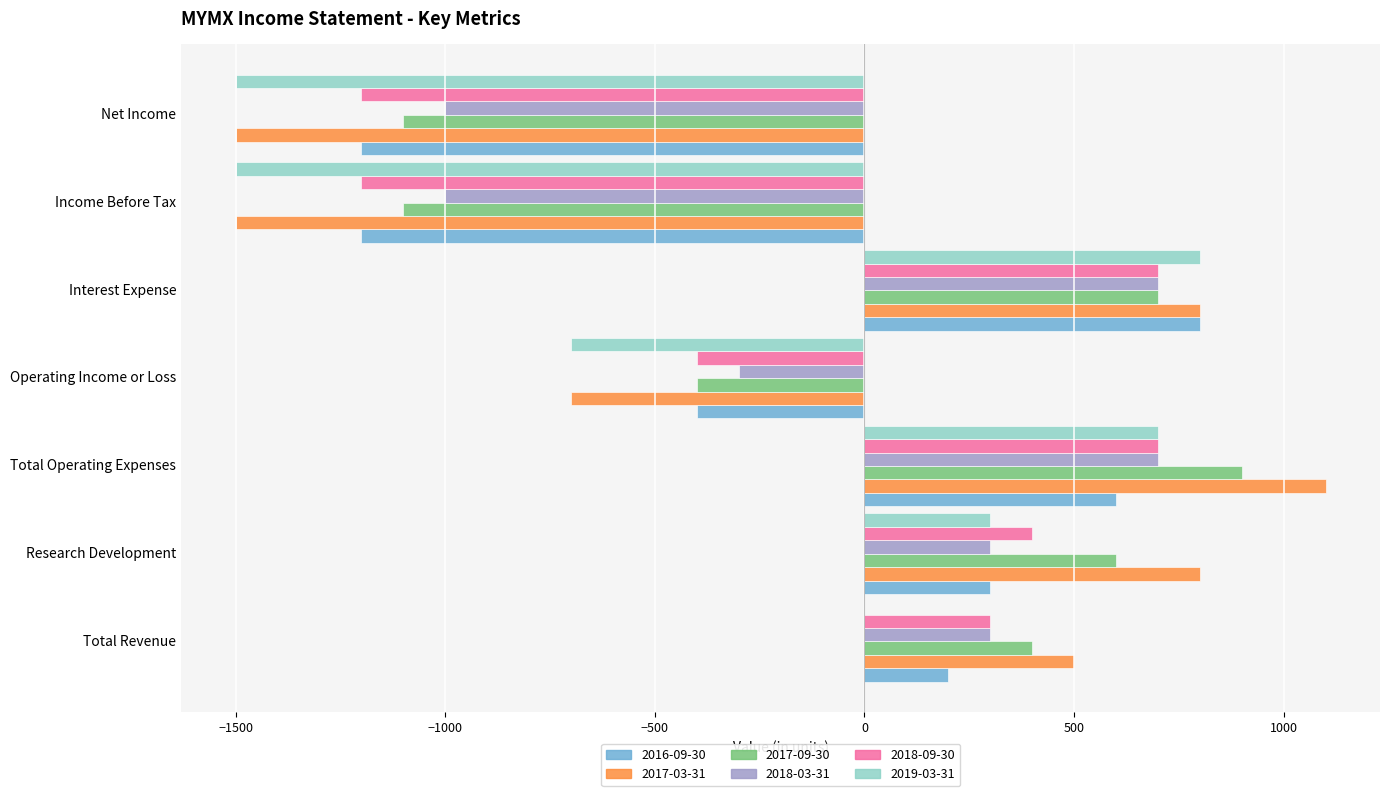

What is the sum of all 2018-09-30 values?

-700